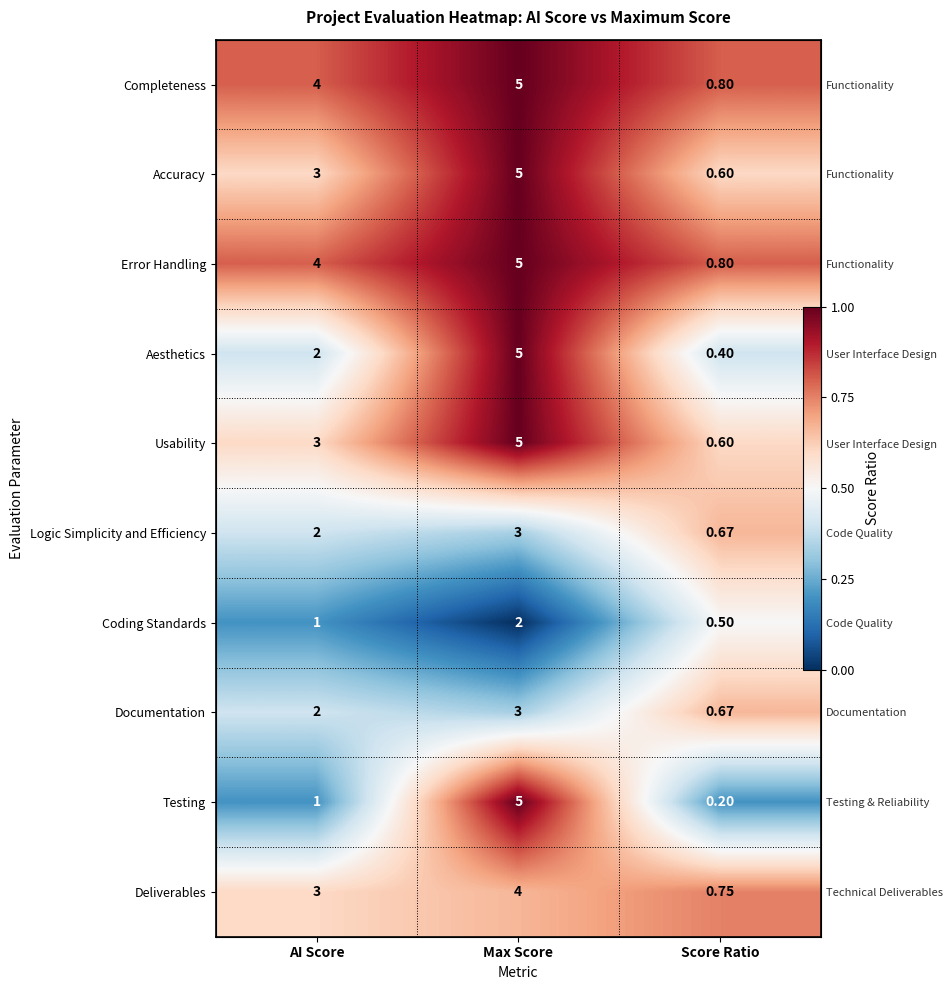

Is it true that Accuracy equals 0.6 at Score Ratio?

True